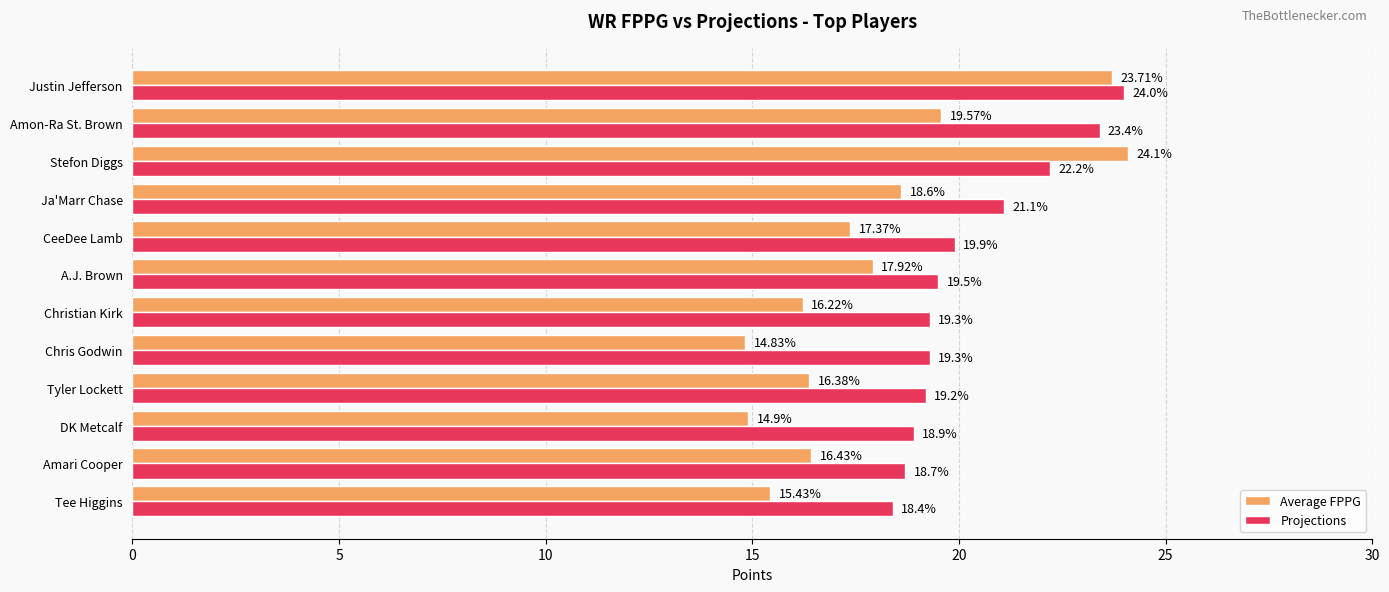

Where is Projections nearest to the value 21?

Ja'Marr Chase